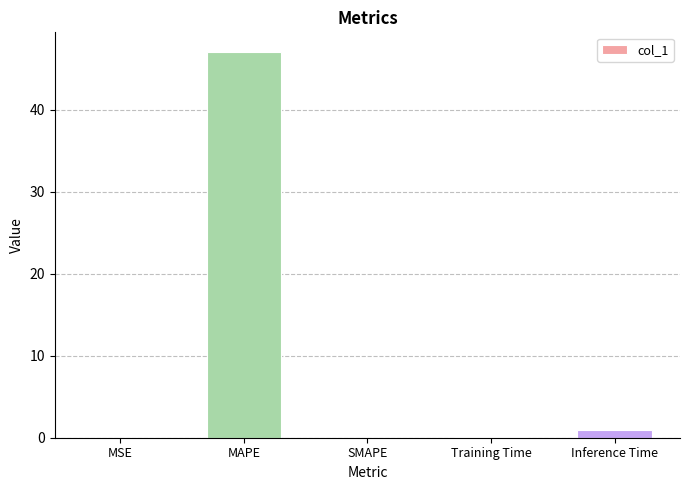

Between SMAPE and MAPE, which is larger?

MAPE